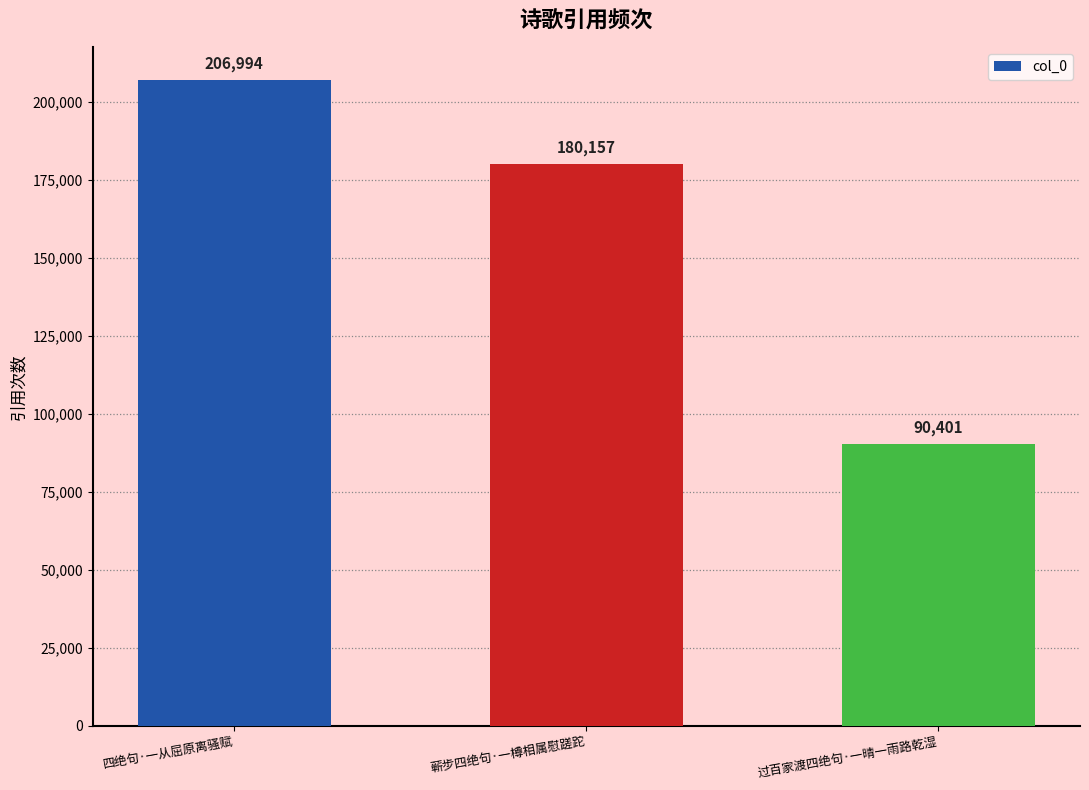

What position from the left is 蕲步四绝句·一樽相属慰蹉跎?

2